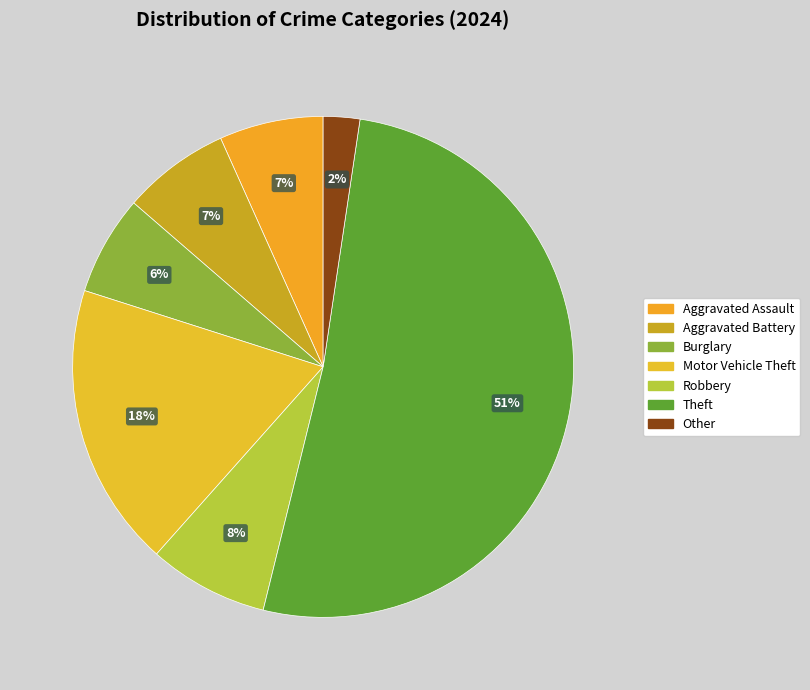

How many segments does this pie chart have?

7